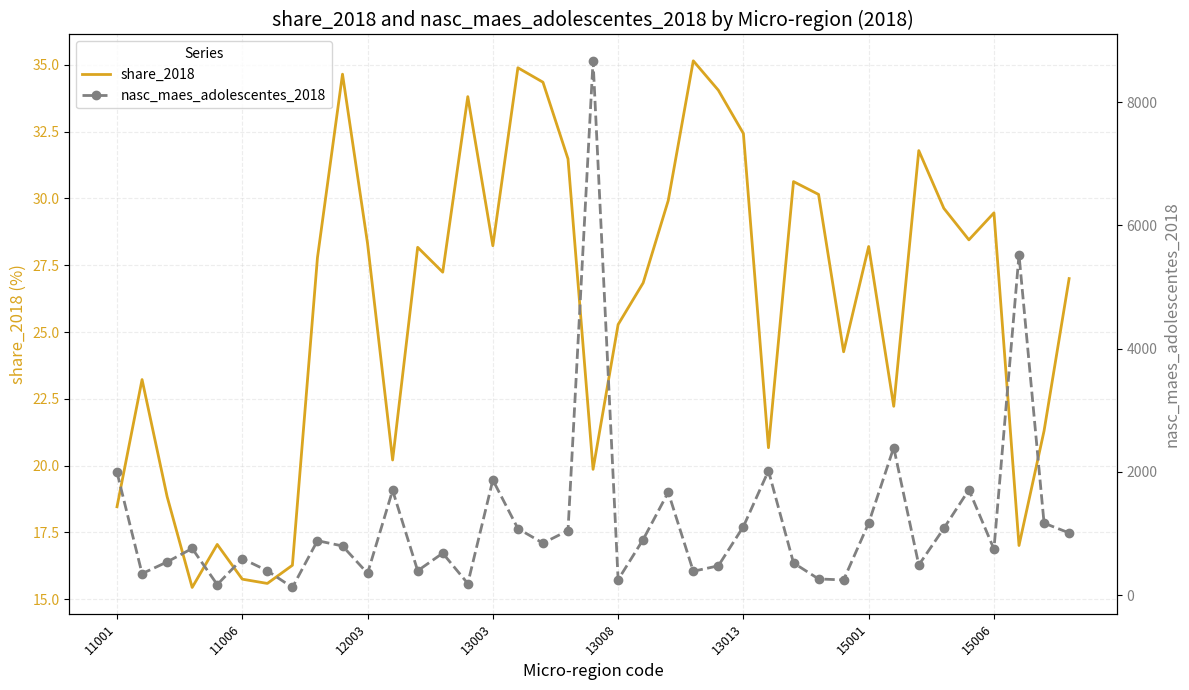

True or false: share_2018 and nasc_maes_adolescentes_2018 intersect in this chart.

False